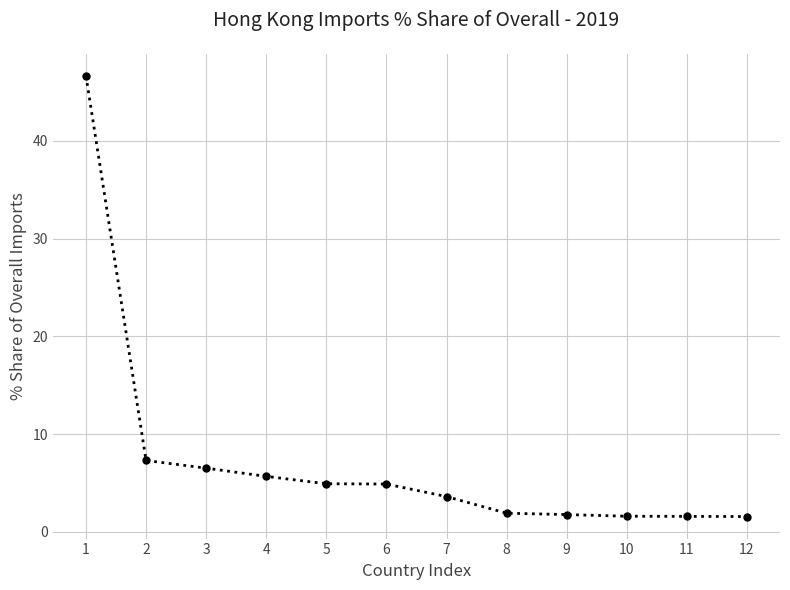

What is the value of the 1st point from the left?

46.6